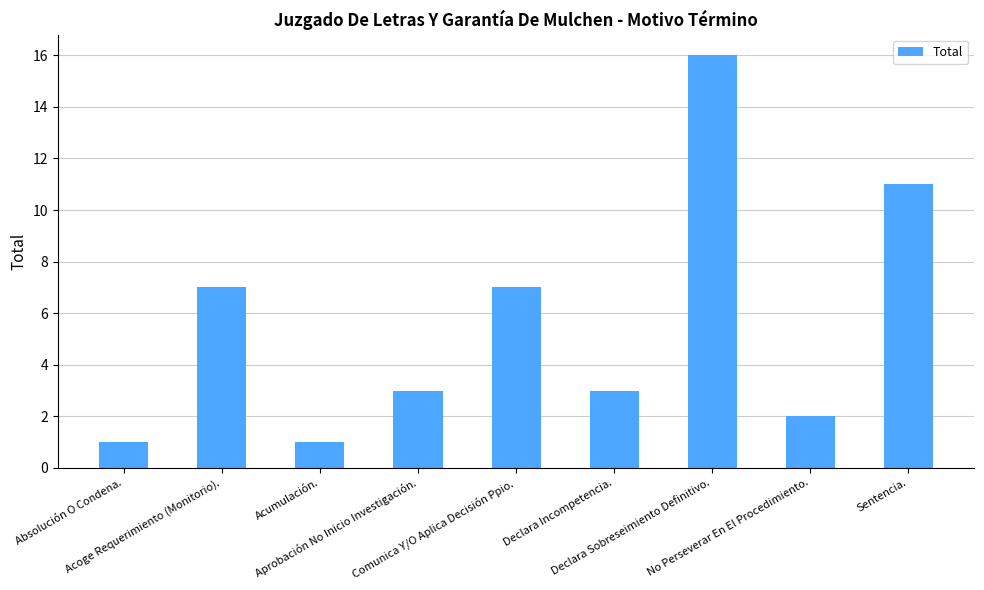

What is the approximate value at Acoge Requerimiento (Monitorio).?

7